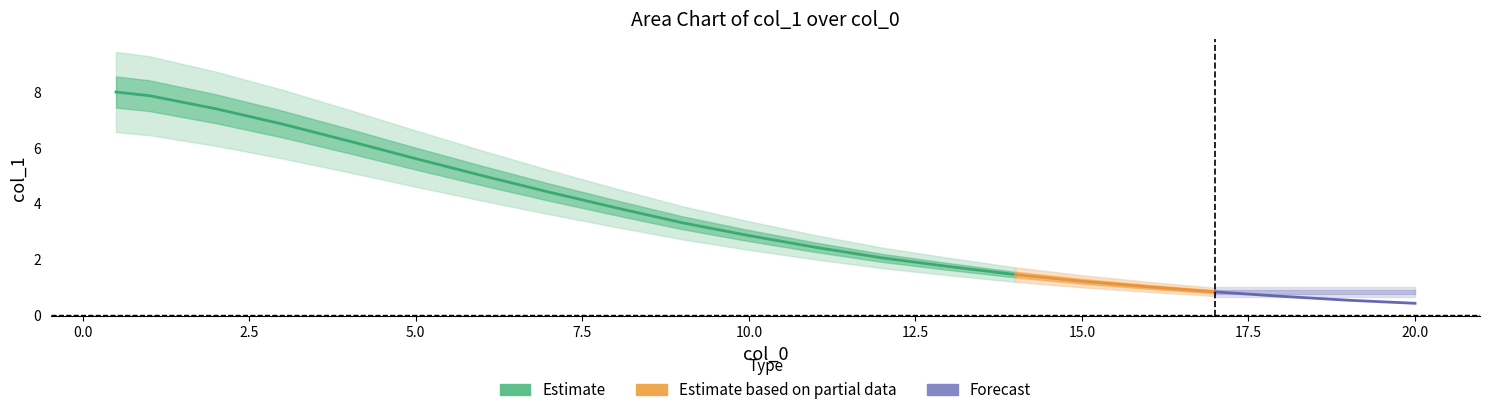

How many data points are above 2?

13